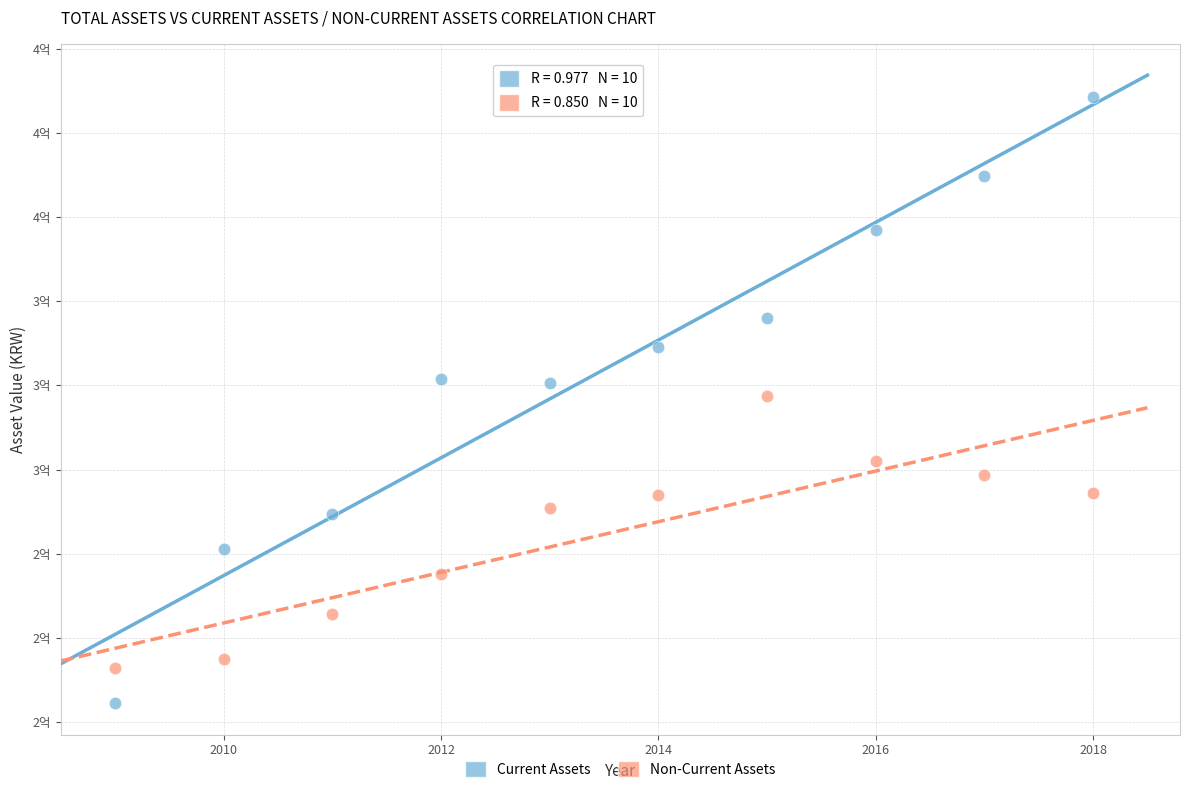

What are all the series names shown in the legend?

Current Assets, Non-Current Assets